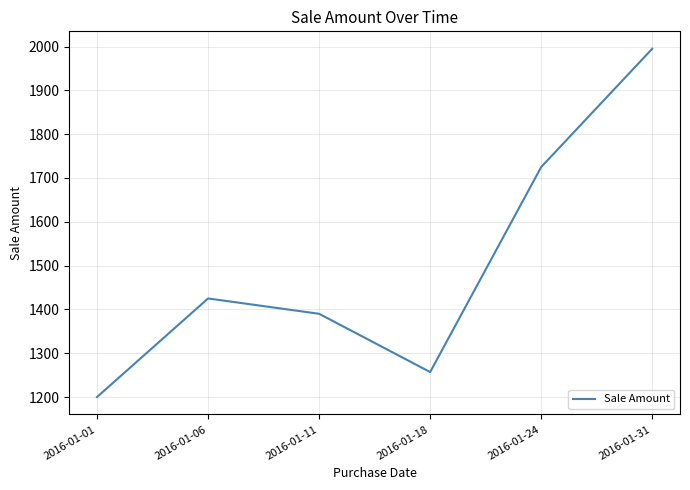

The chart shows a value of 1995 at 2016-01-31. True or false?

True